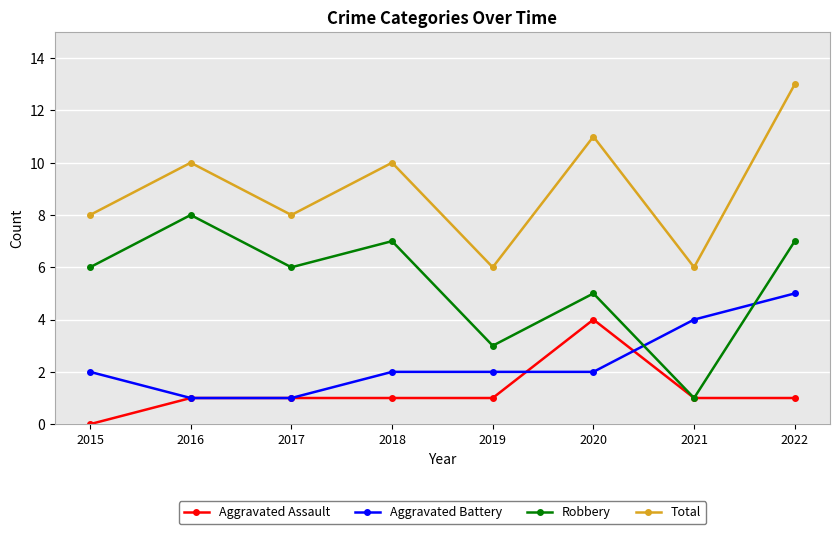

What is the sum of the Aggravated Battery values at 2016 and 2020?

3